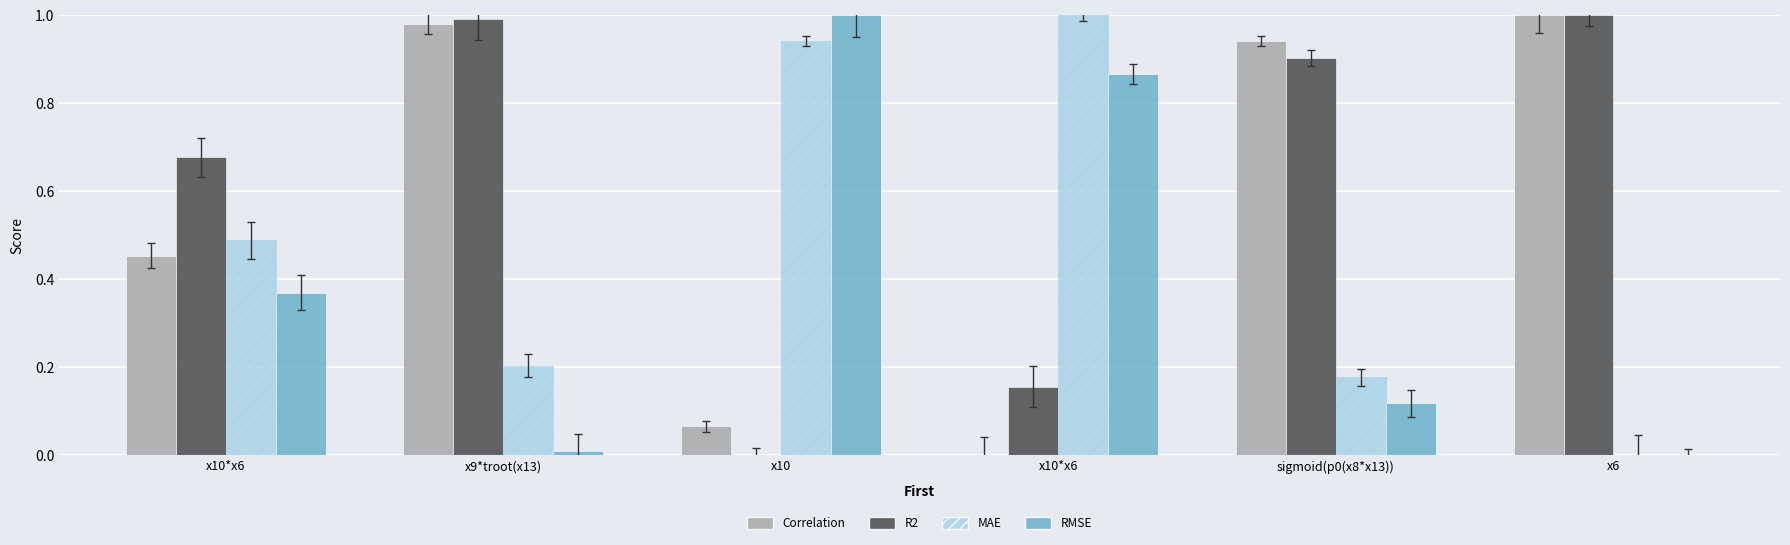

How many groups of bars are there?

6